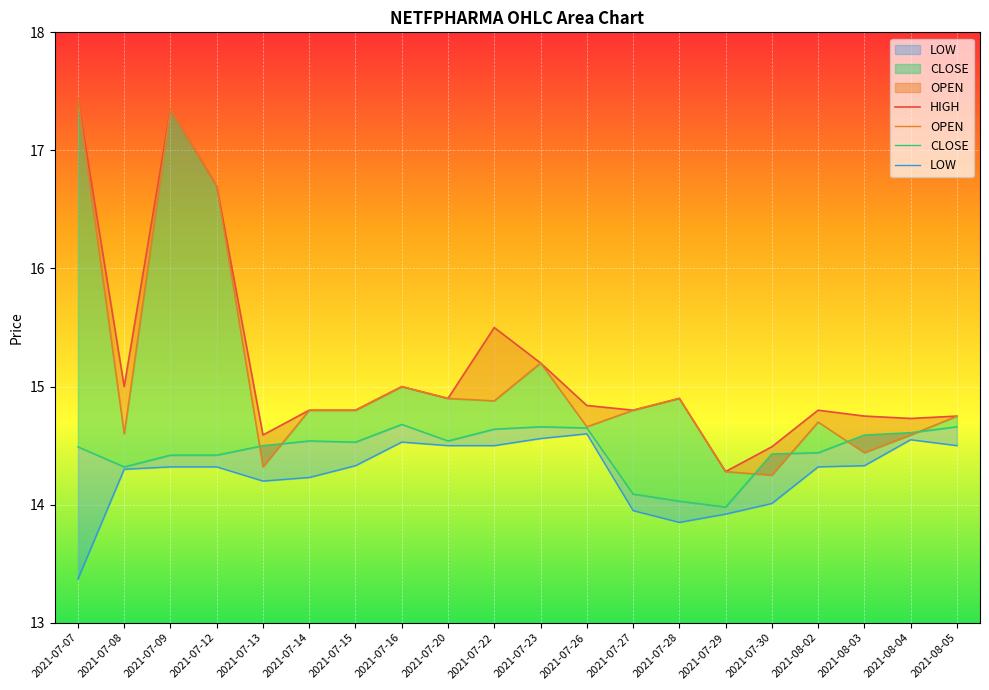

What is the difference between the maximum and second lowest values in the CLOSE series?

0.7